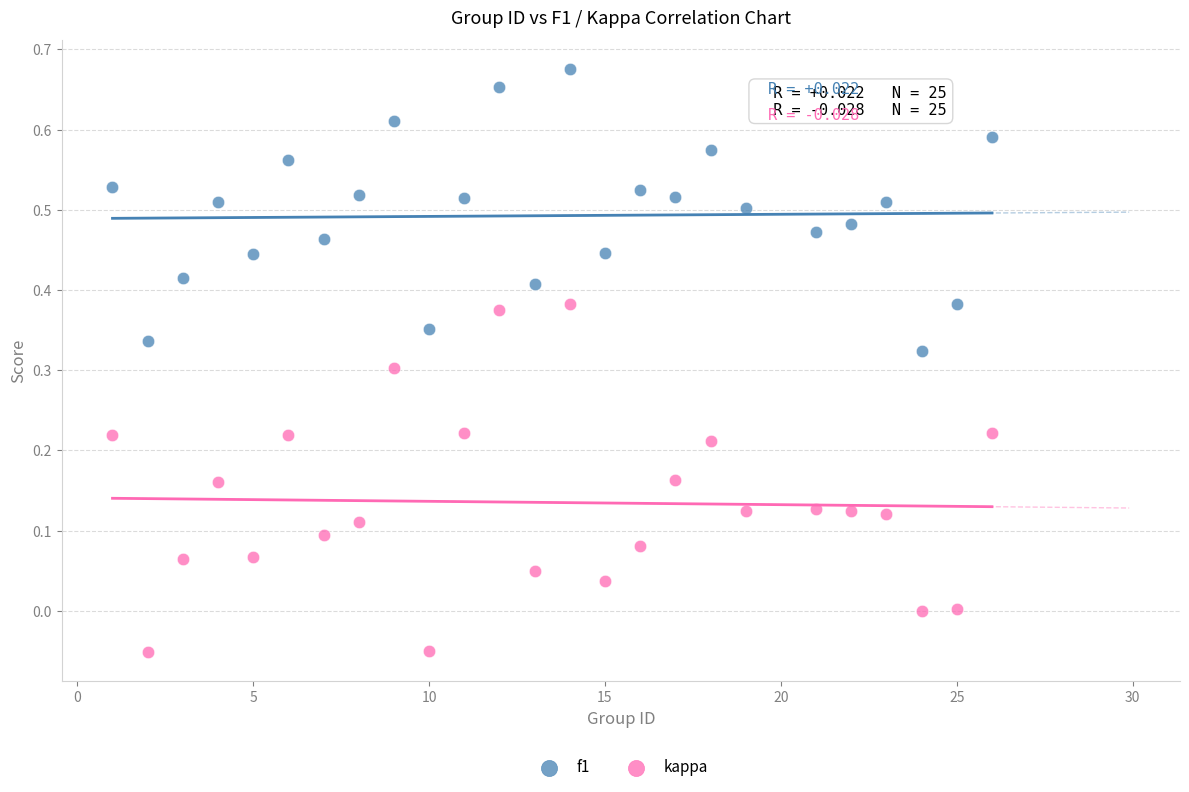

Across all data points, what is the range of X values (max minus min)?

25.0